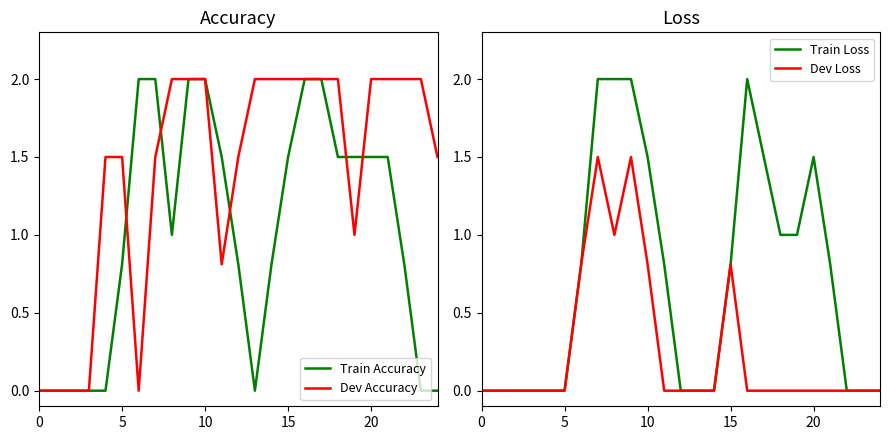

How many data points does each series have?

25